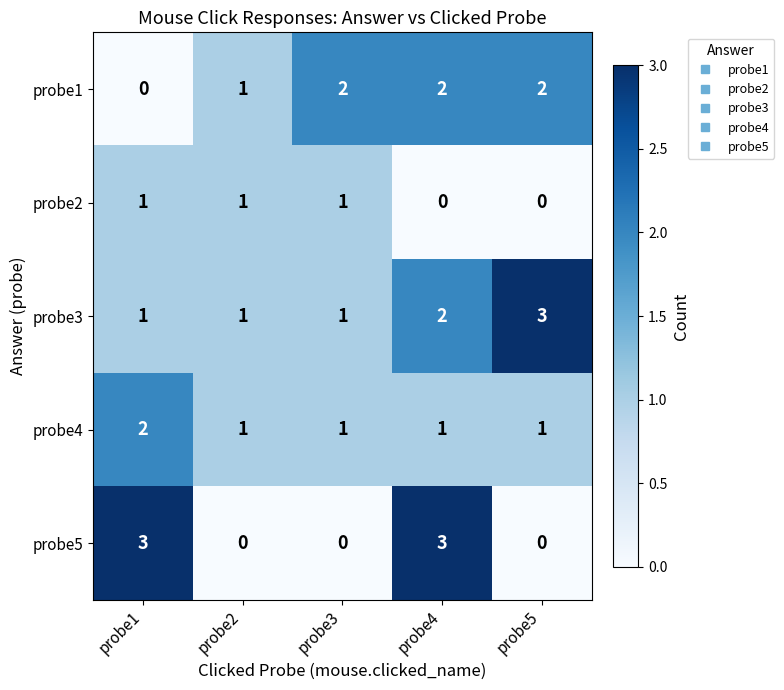

At which category is the sum across all series the highest?

probe4